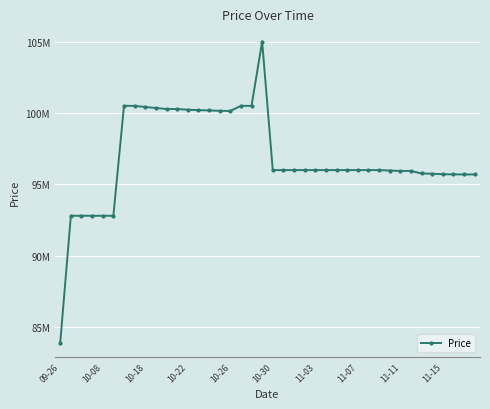

Is this an area chart (filled region under the line)?

No